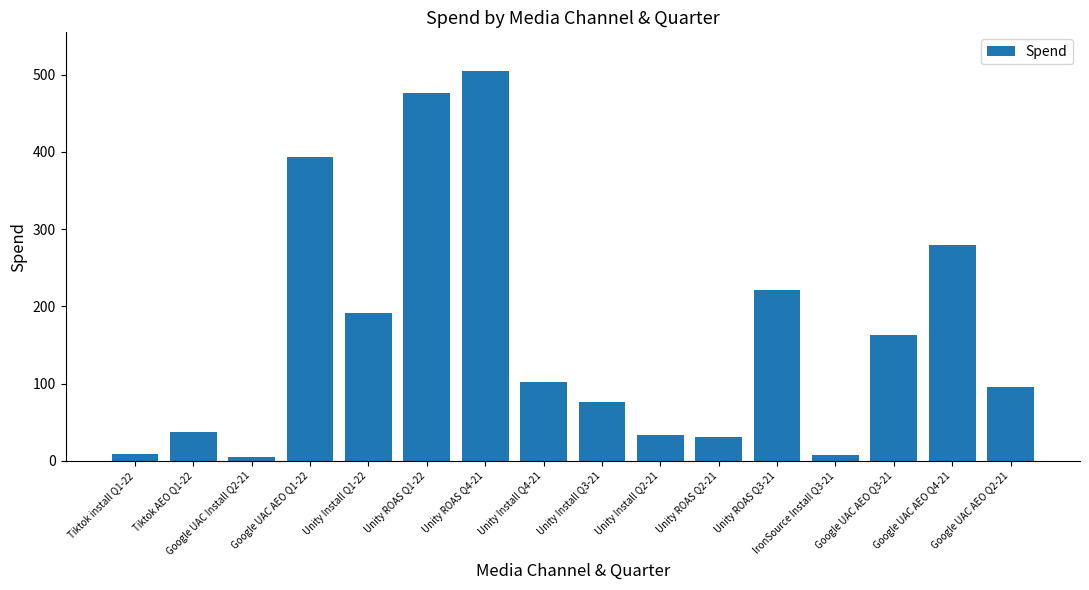

Count the number of data series in this chart.

1